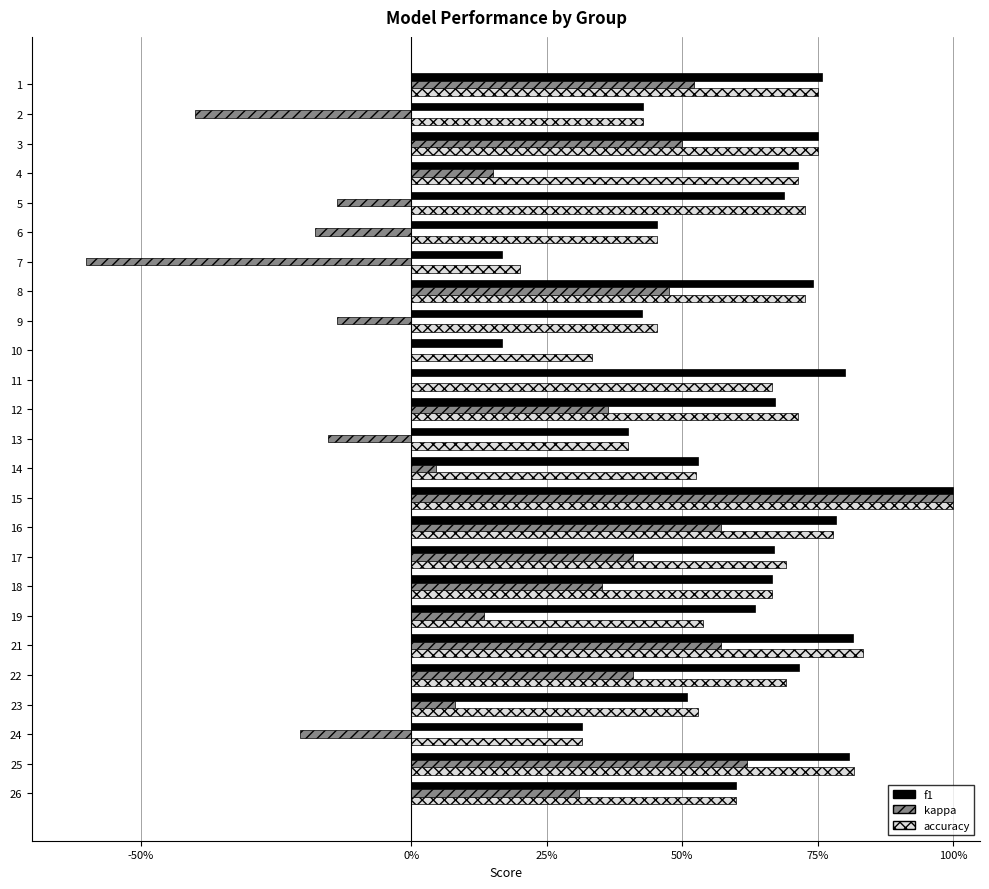

What are all the series names shown in the legend?

f1, kappa, accuracy